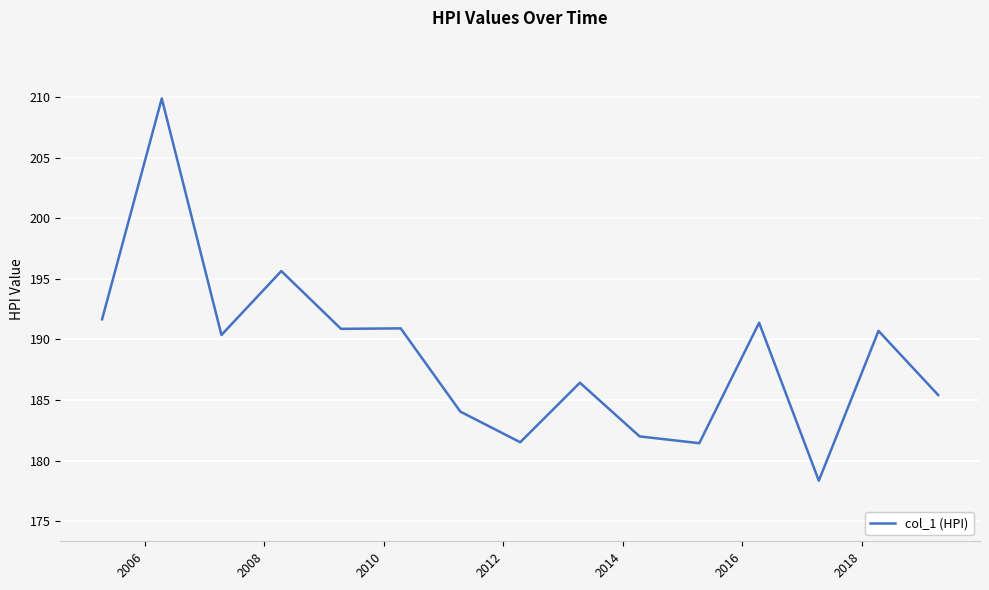

What is the difference between the maximum and minimum values?

31.5